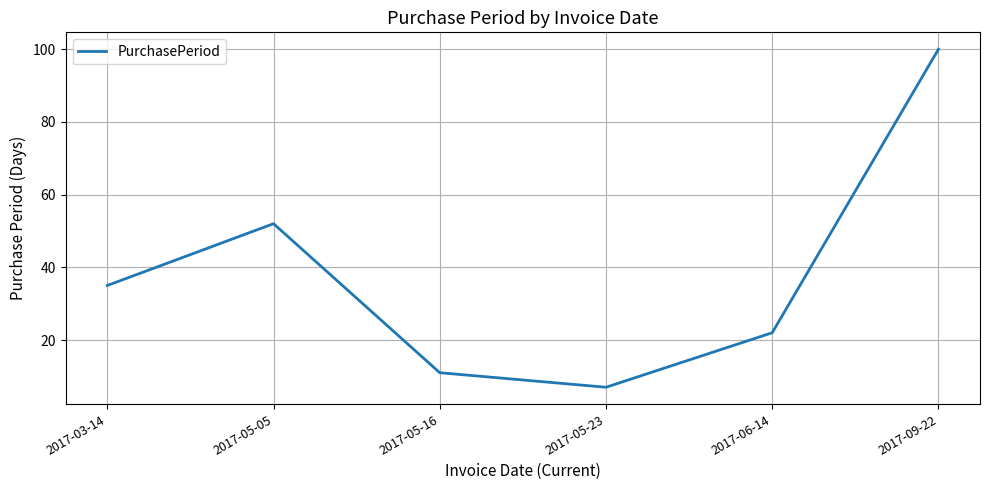

What position from the left is 2017-05-16?

3